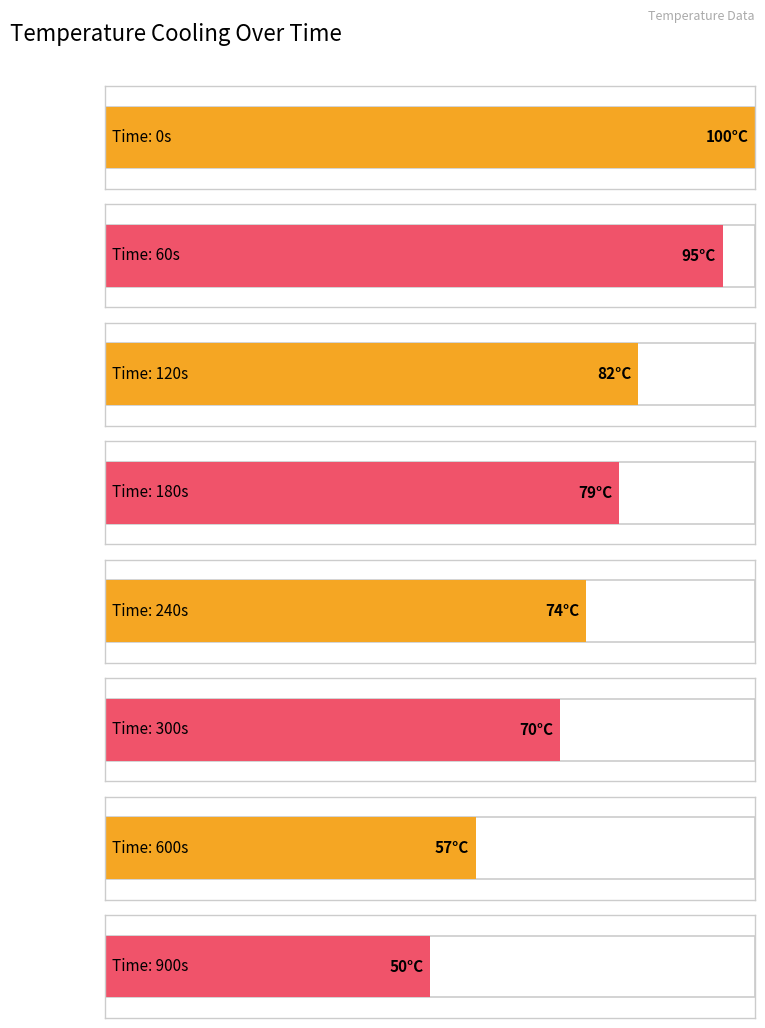

Does the chart contain any negative values?

No